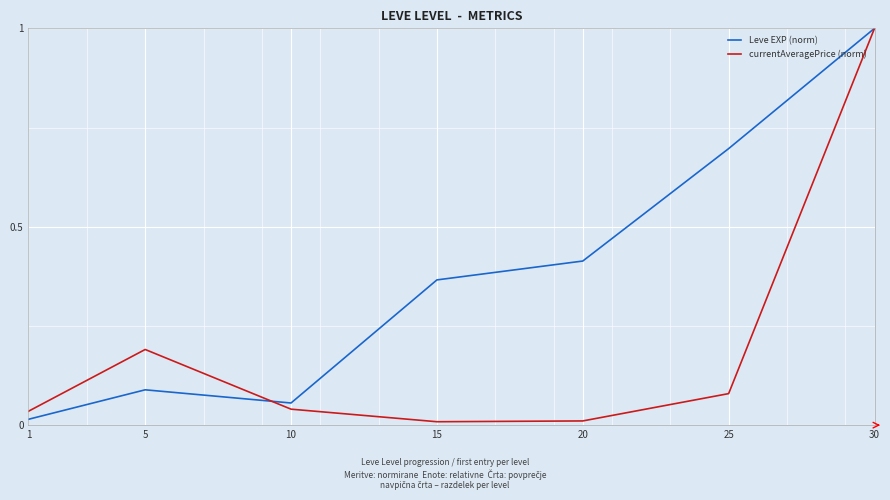

What is the difference between the maximum and minimum values in the currentAveragePrice (norm) series?

1.0